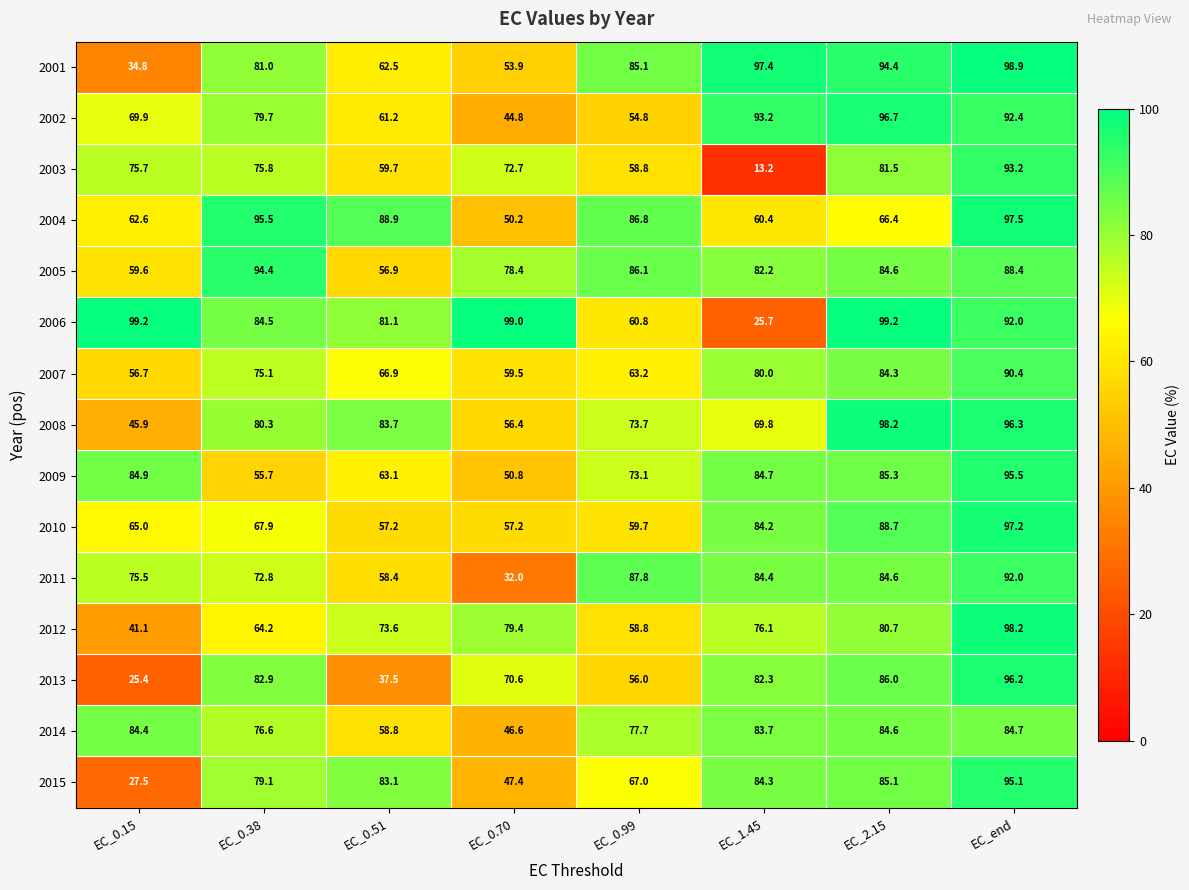

Is it true that 2015 equals 47.4 at EC_0.70?

True